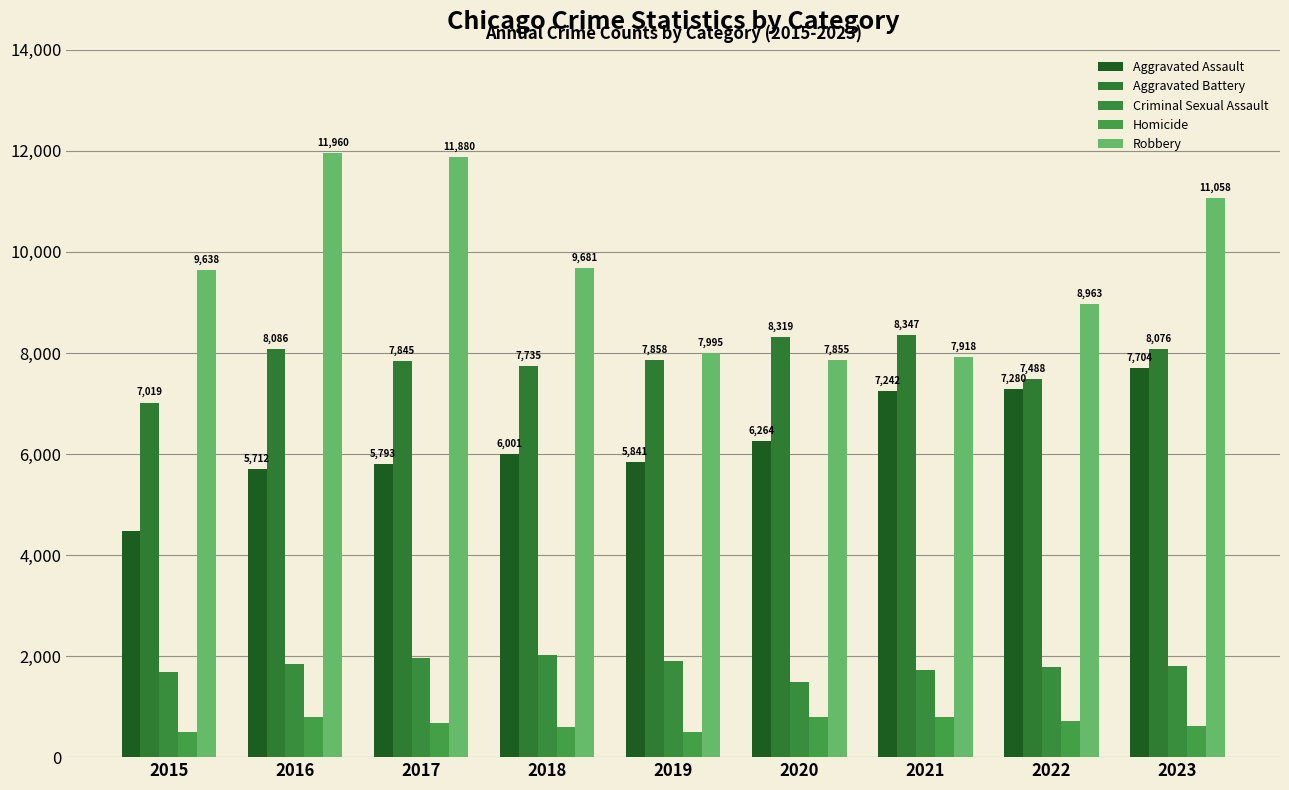

What is the sum of the Robbery values at 2017 and 2023?

22938